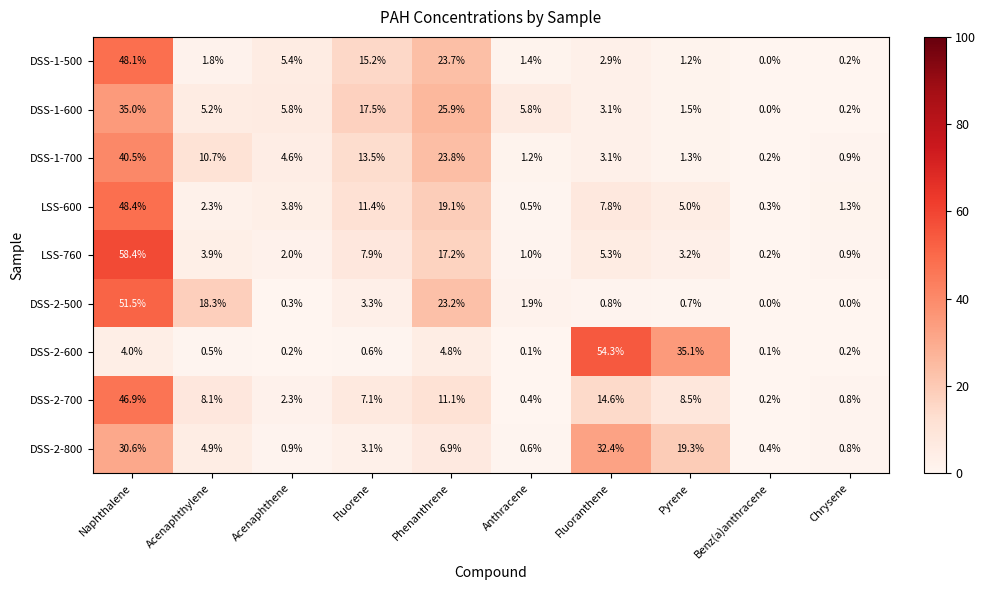

Between Fluorene and Phenanthrene, which series saw the biggest shift?

DSS-2-500